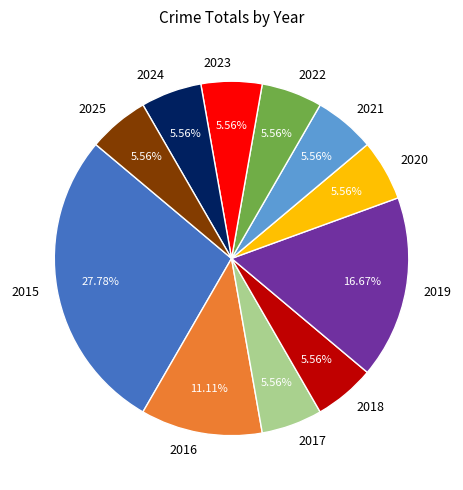

To the nearest percent, what portion does 2020 represent?

6%